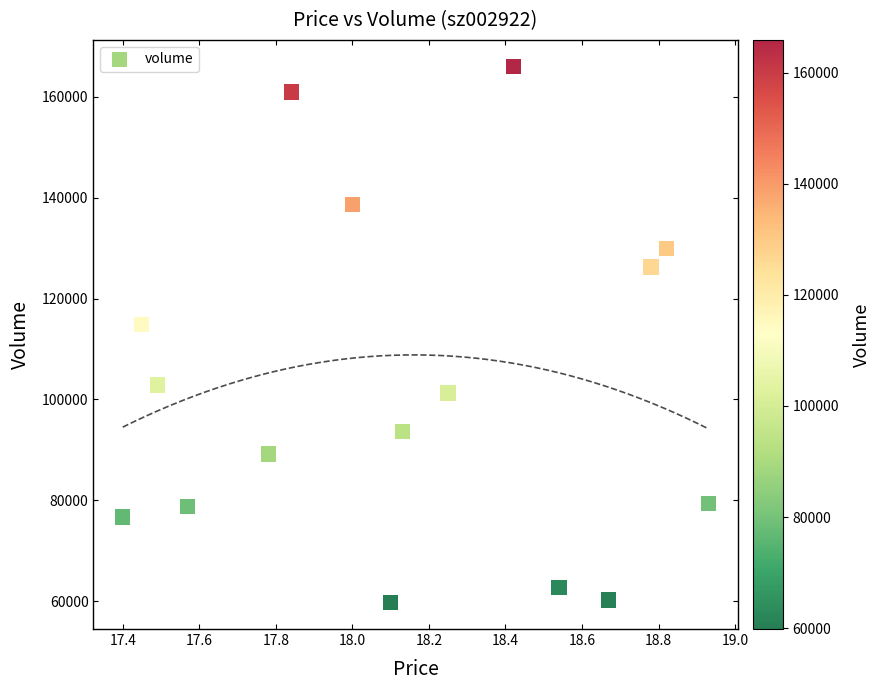

What is the range of Y values (max minus min)?

106146